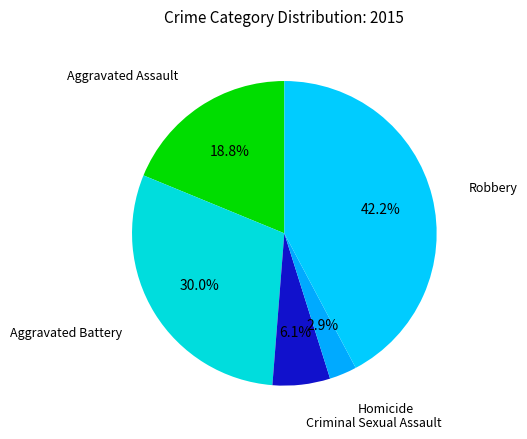

What percentage is the Aggravated Assault slice, to the nearest percent?

19%